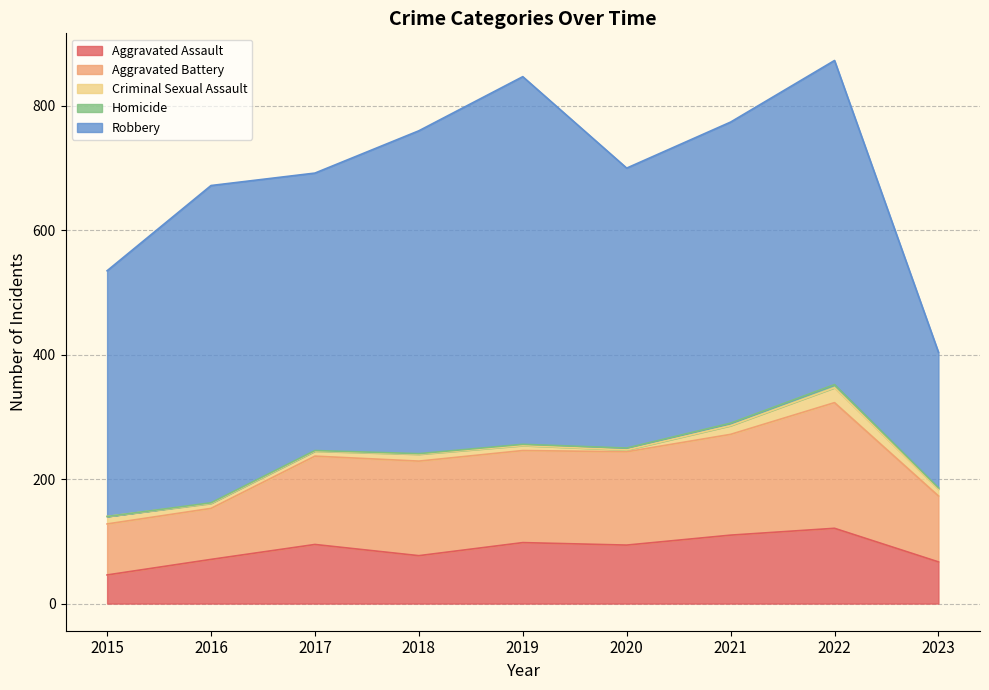

True or false: Criminal Sexual Assault has a value of 4 at 2018.

False